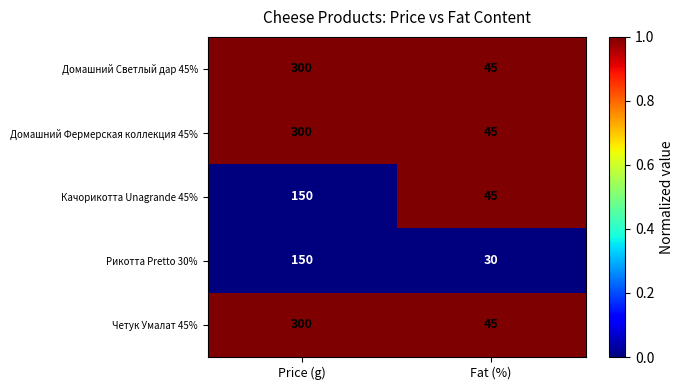

Reading left to right, extract all data points from this chart.

Домашний Светлый дар 45%: Price (g)=300	Fat (%)=45
Домашний Фермерская коллекция 45%: Price (g)=300	Fat (%)=45
Качорикотта Unagrande 45%: Price (g)=150	Fat (%)=45
Рикотта Pretto 30%: Price (g)=150	Fat (%)=30
Четук Умалат 45%: Price (g)=300	Fat (%)=45